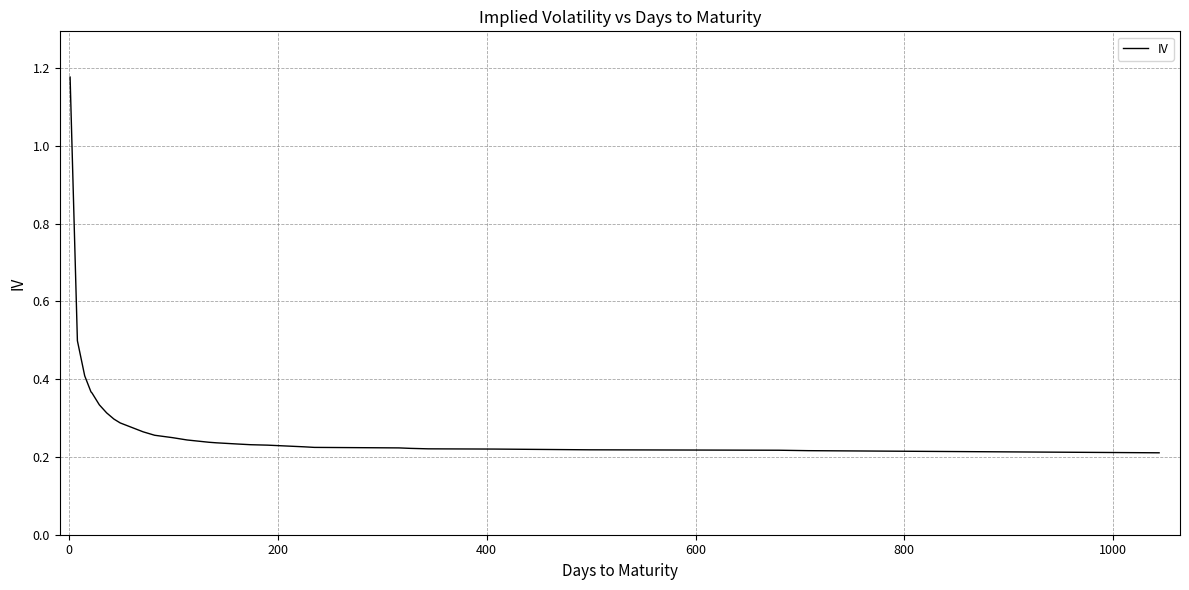

What is the difference between the maximum and minimum values?

1.0